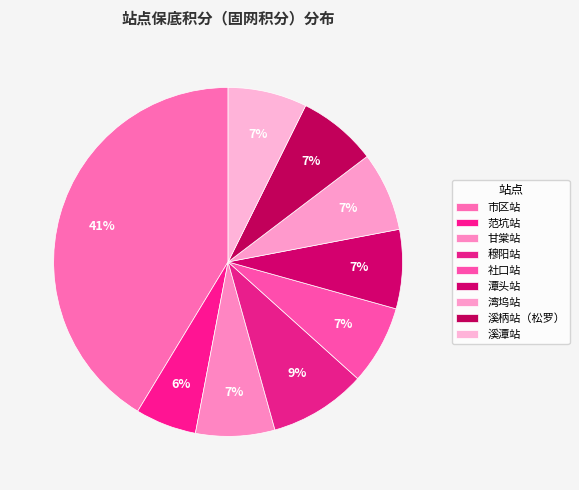

To the nearest percent, what is the average slice percentage?

11%